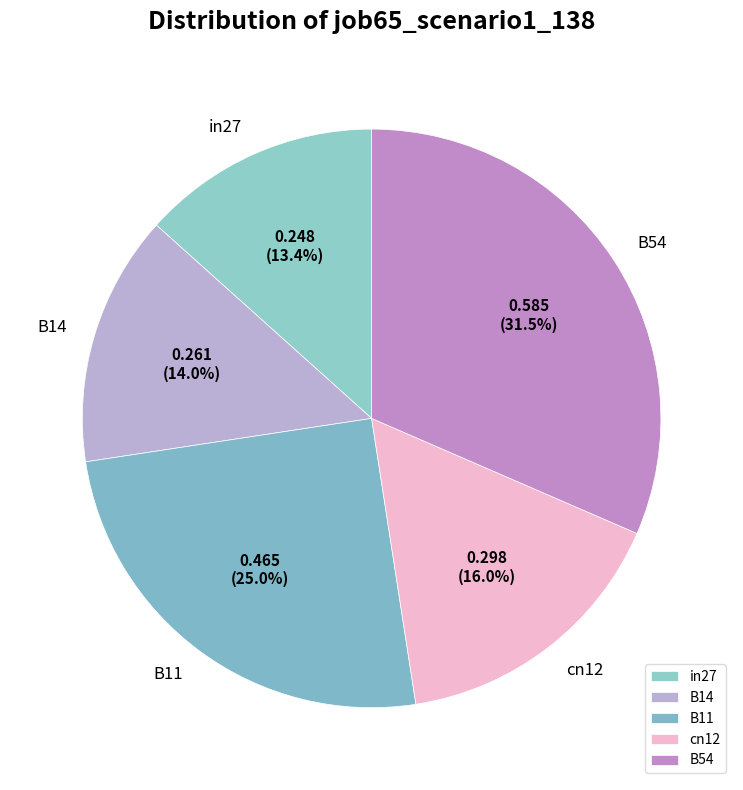

Is it true that B11 is 25% of the pie?

True